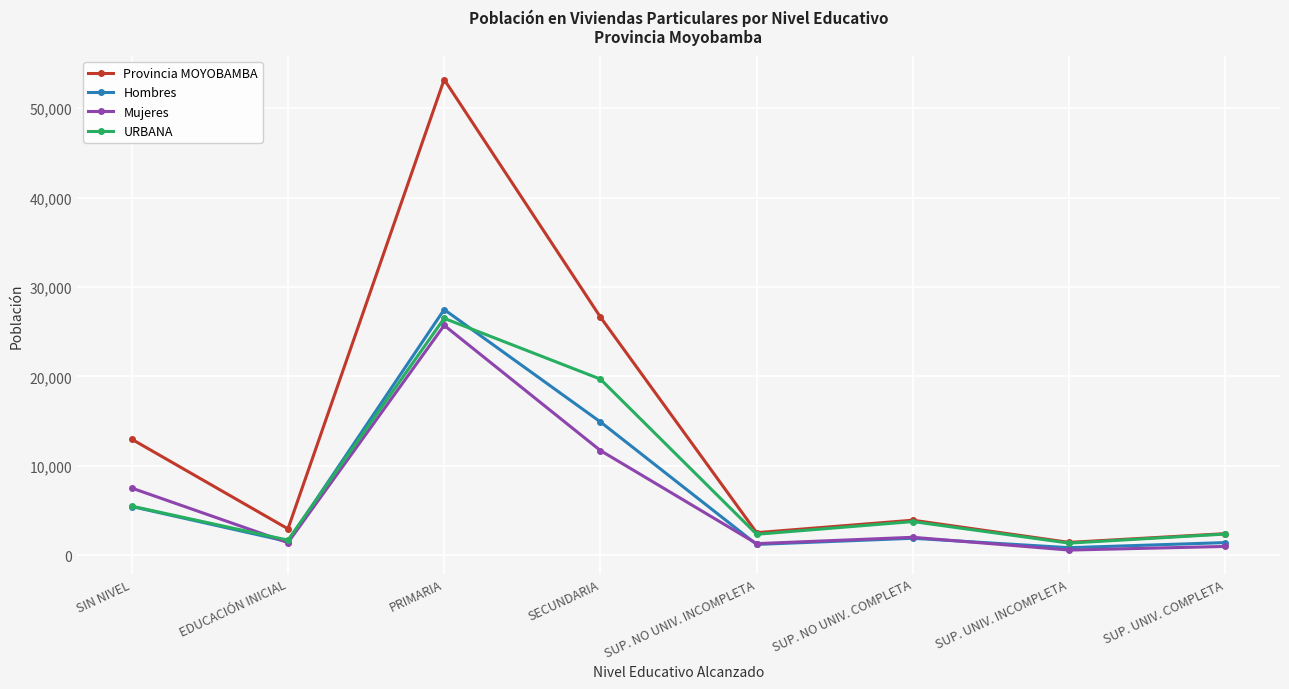

What is the total value across all series at SUP. NO UNIV. COMPLETA?

11641